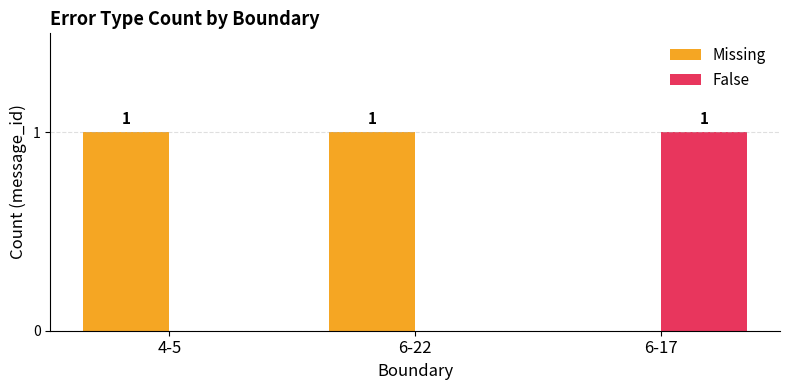

What is the sum of all False values?

1